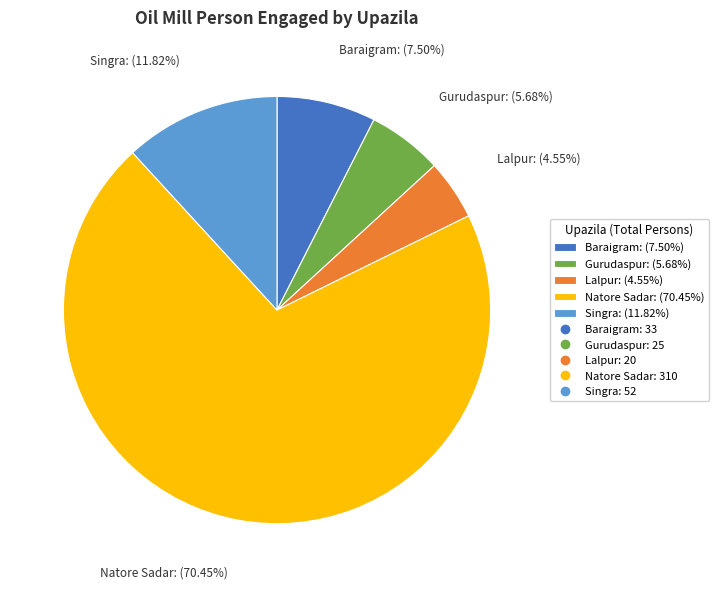

How many slices are in this pie chart?

5